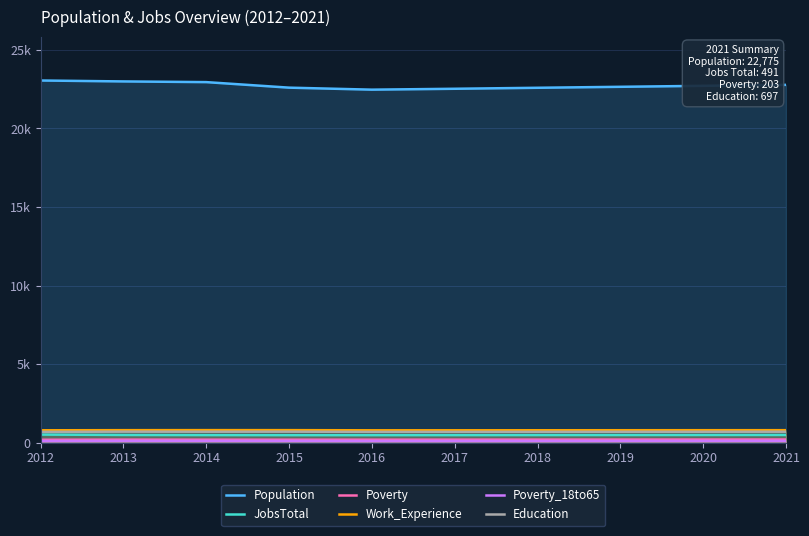

At which category does Population reach its first local valley?

2016